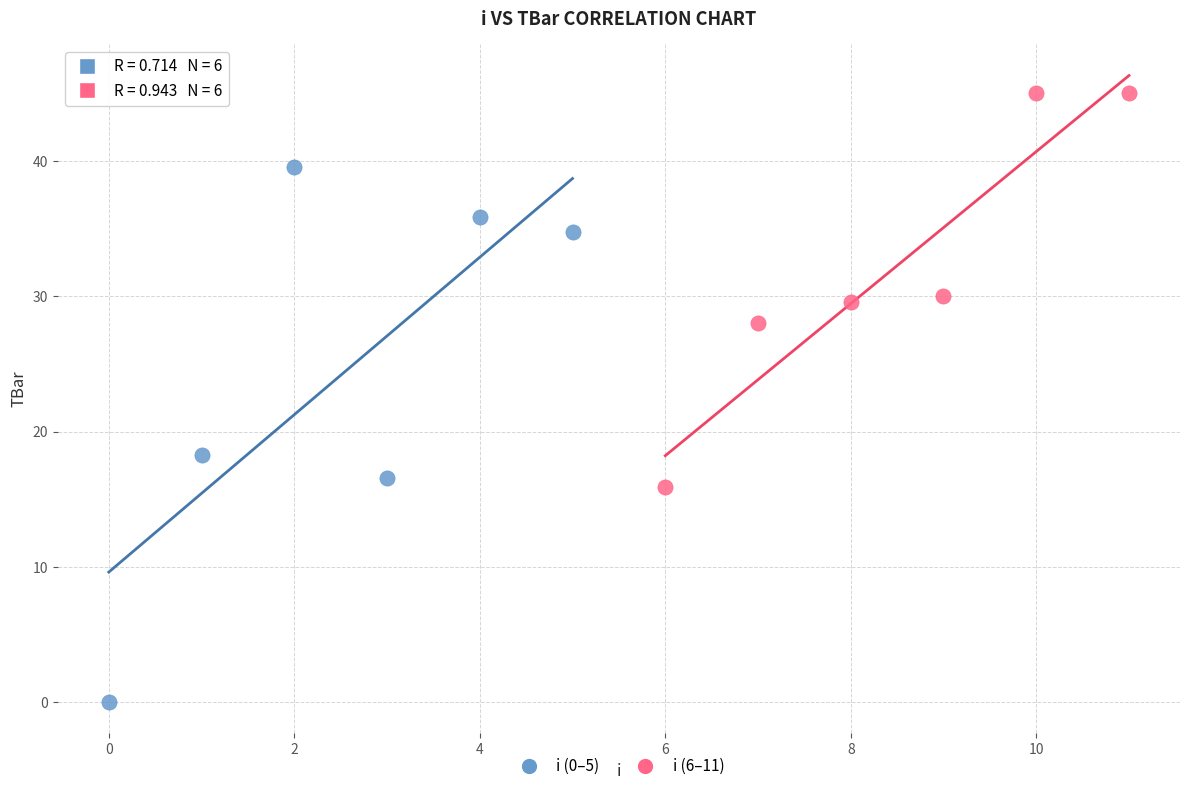

Which series has the largest Y range (max minus min)?

i (0–5)